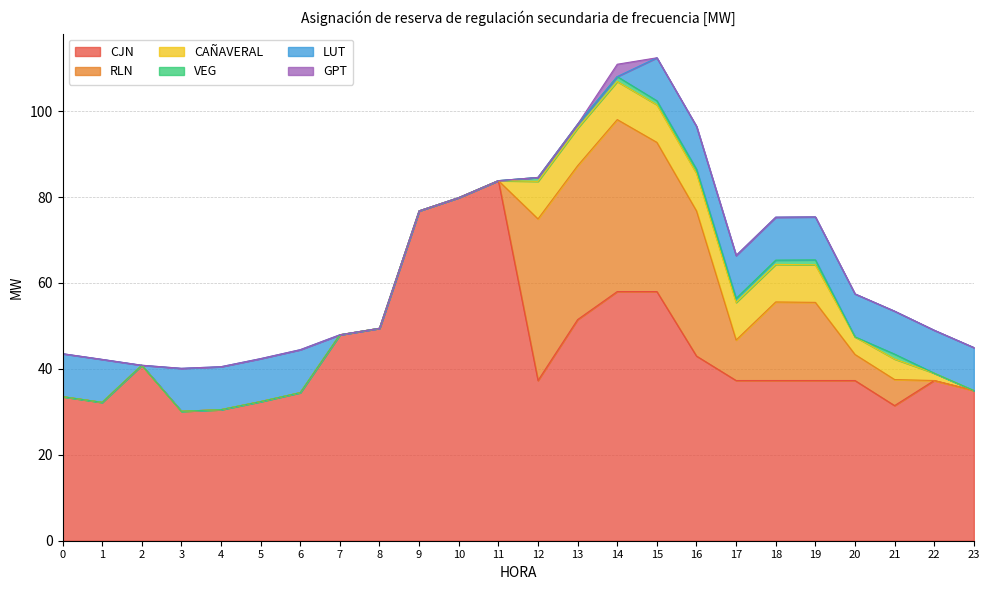

Which series has the largest total across all categories?

CJN